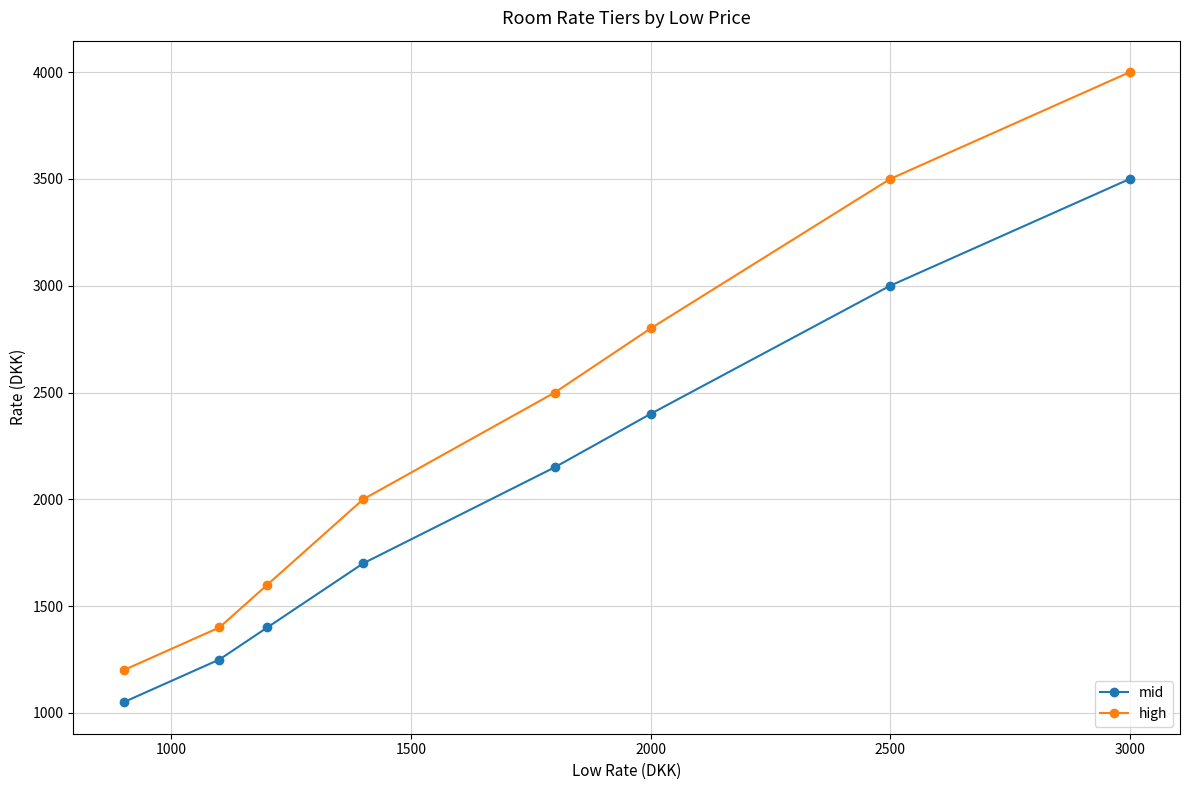

What is the difference between the maximum and minimum values in the high series?

2800